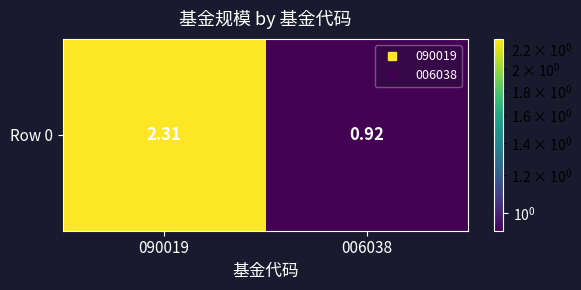

Reading right to left, extract all data points from this chart.

0.9	2.3